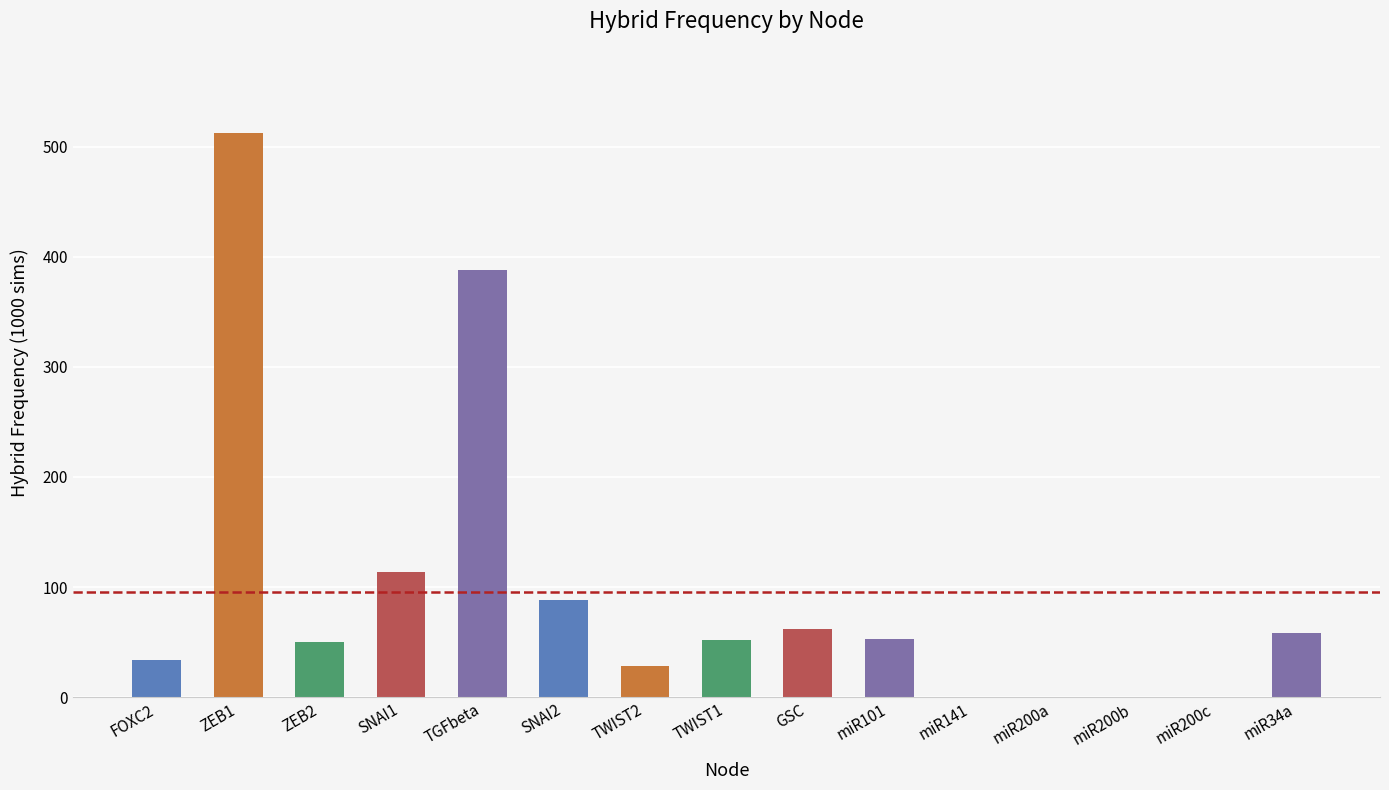

The value at miR200b is 0. True or false?

True